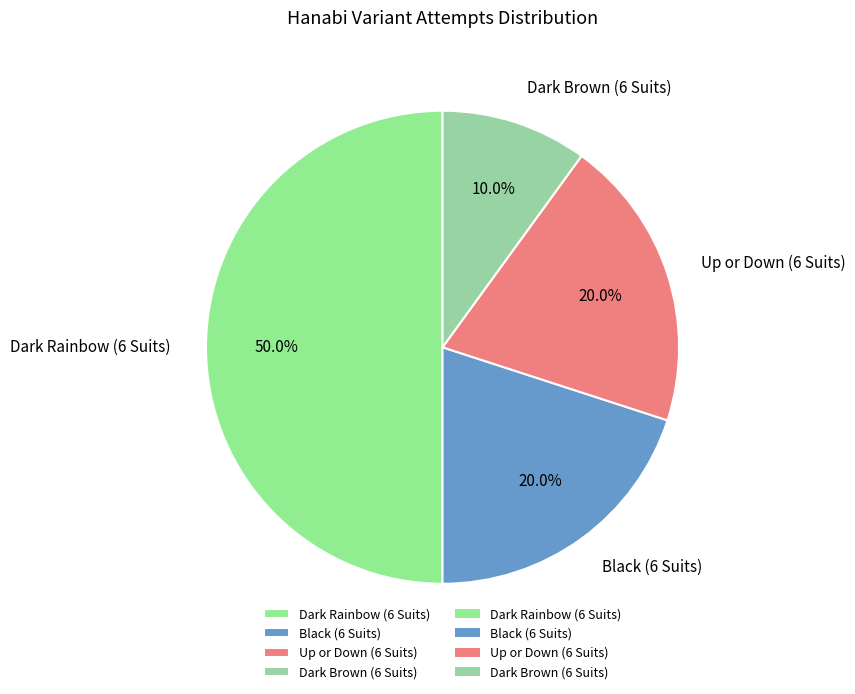

To the nearest percent, what is the average slice percentage?

25%